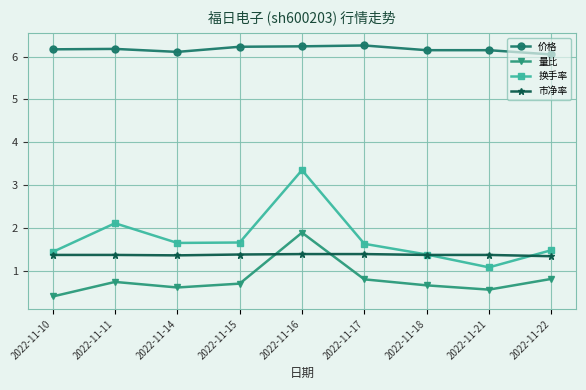

What value does the 换手率 series have at 2022-11-11?

2.1